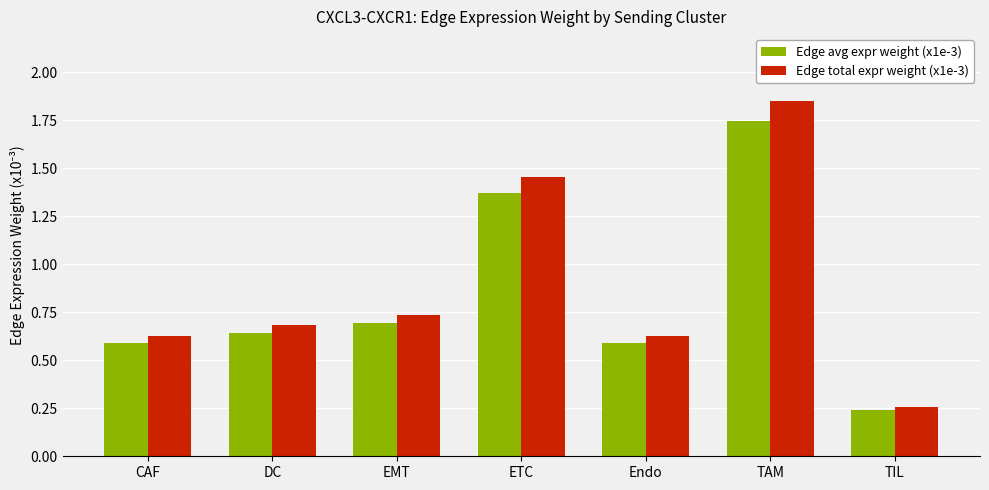

Which series has the widest spread of values?

Edge total expr weight (x1e-3)